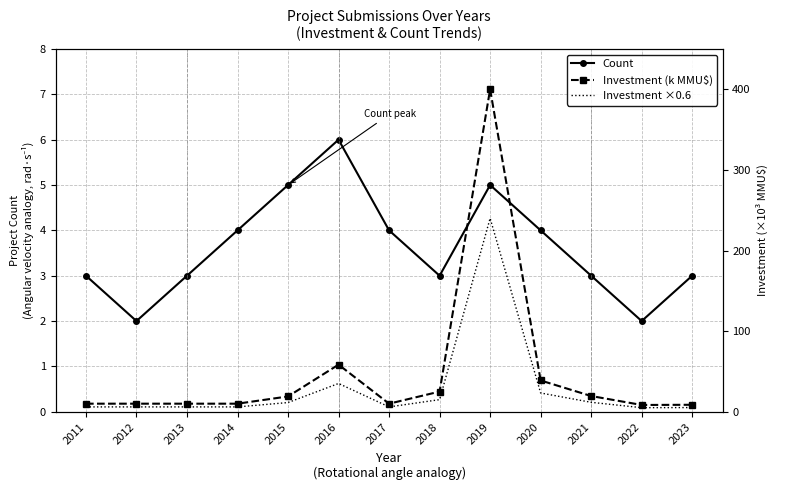

What is the difference between the highest and lowest values at 2016?

52.4